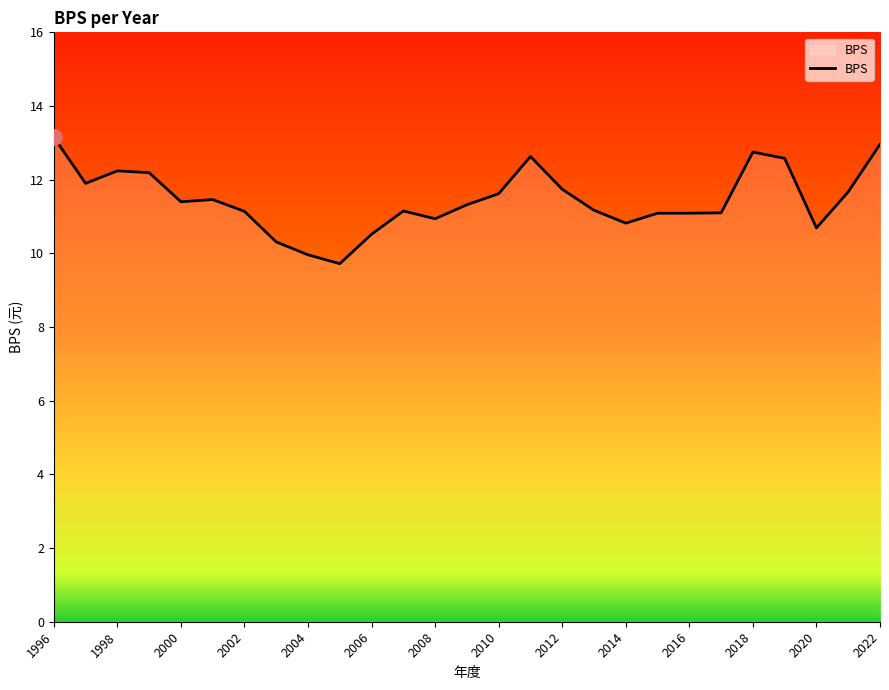

What is the maximum value shown in the chart?

13.2